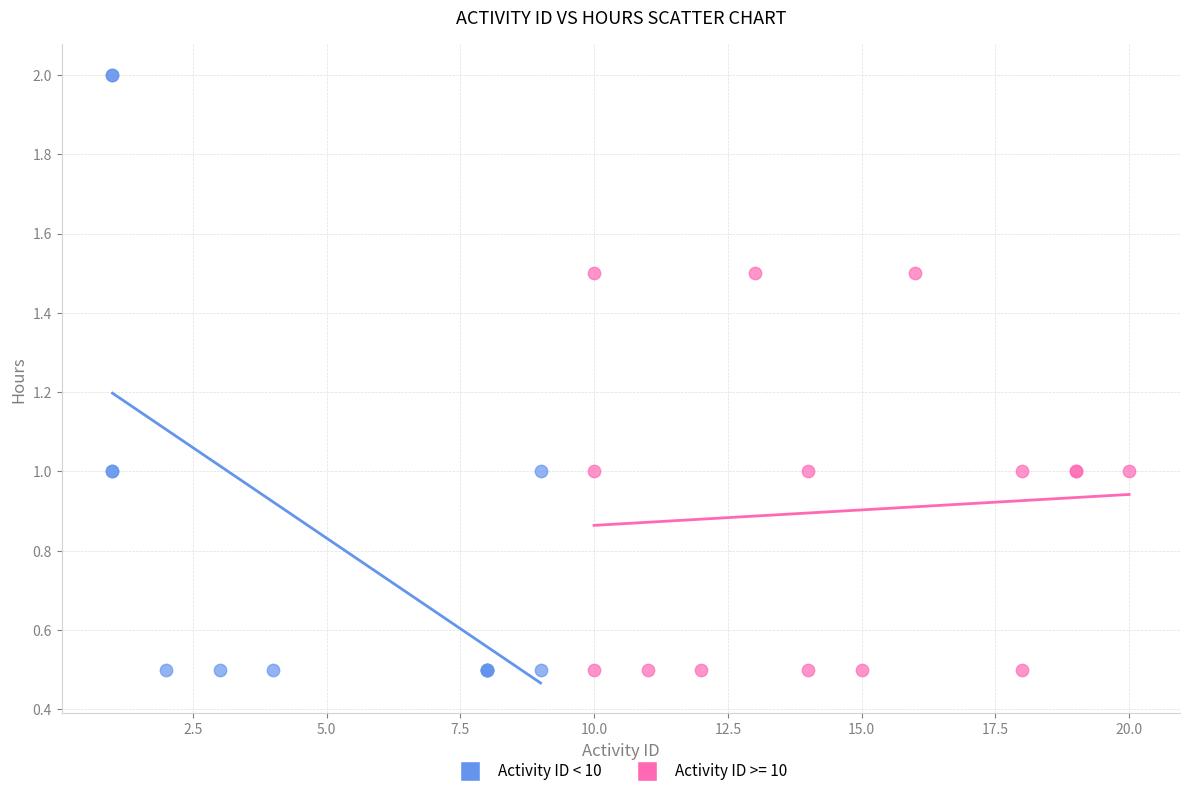

Which series contains the highest Y value?

Activity ID < 10